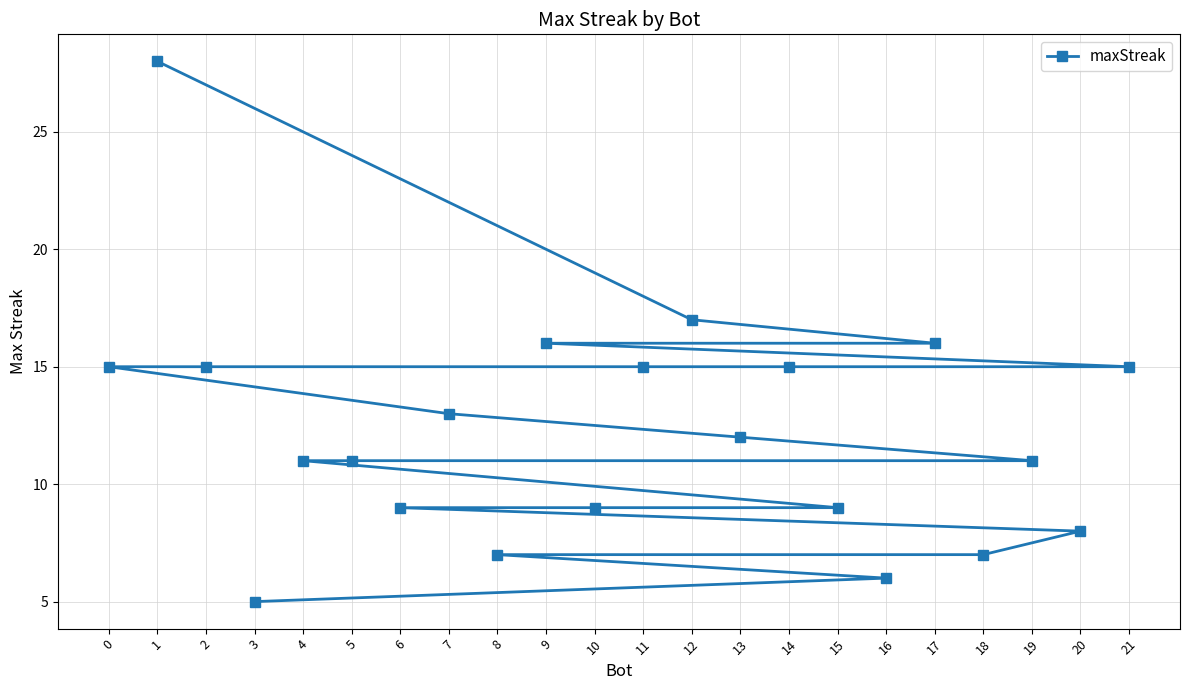

Reading right to left, what are all the values shown in this chart?

21=15	20=8	19=11	18=7	17=16	16=6	15=9	14=15	13=12	12=17	11=15	10=9	9=16	8=7	7=13	6=9	5=11	4=11	3=5	2=15	1=28	0=15